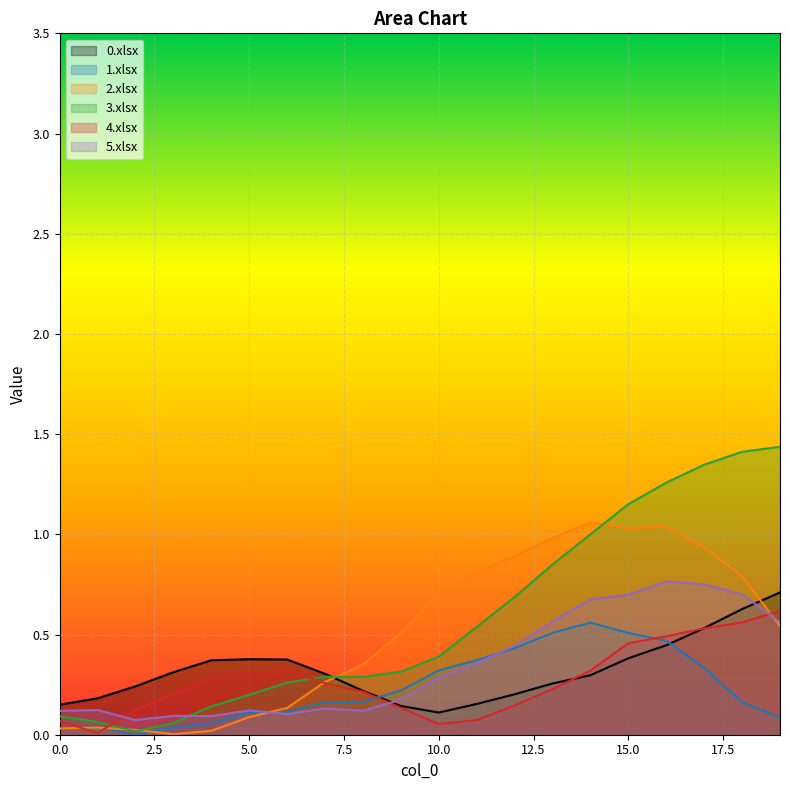

Which has a higher value, 18 or 10?

18